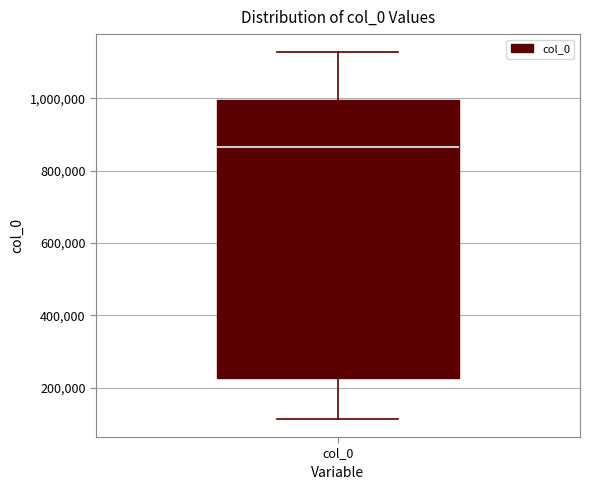

Transcribe this box plot: give where the median line is, the range the box spans, and where the two whiskers end, as read against the y-axis. The values are not printed on the chart, so give them approximately, as read against the axis.

median 860000, box 220000 to 1000000, whiskers 120000 to 1120000